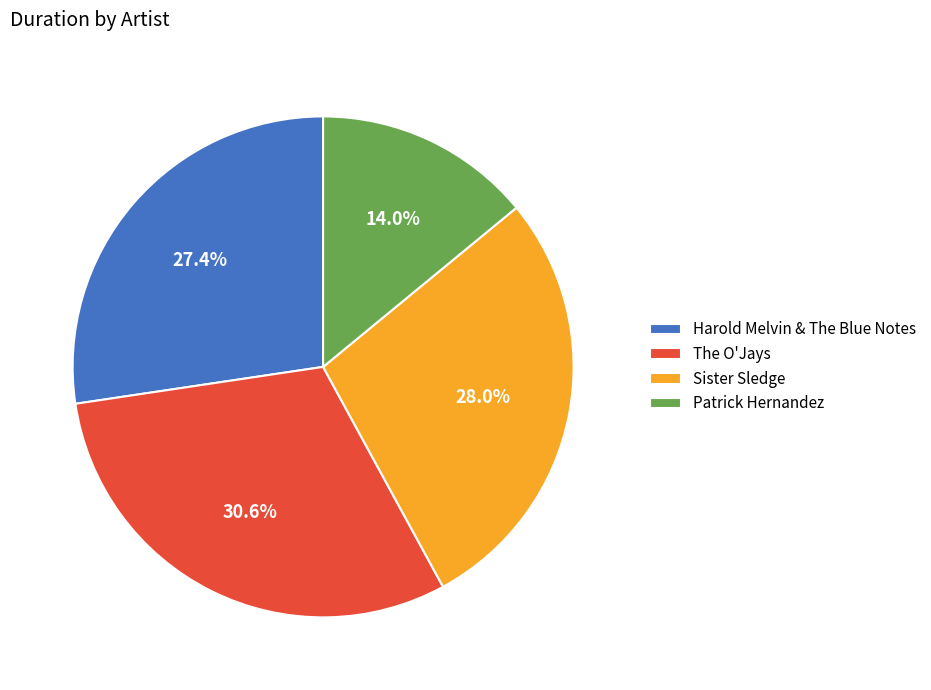

To the nearest percent, what percentage of the pie is Harold Melvin & The Blue Notes?

27%